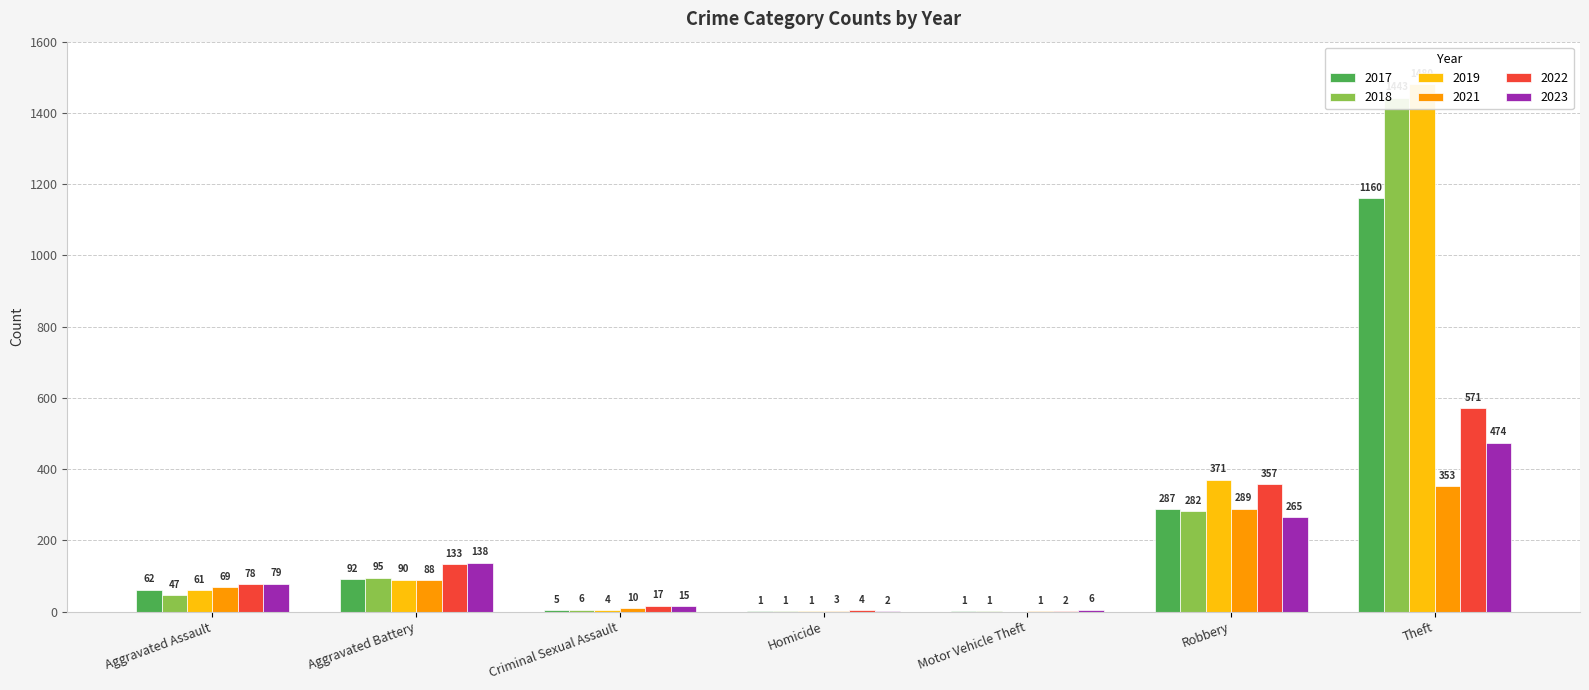

What is the label of the 2nd bar from the right?

Robbery